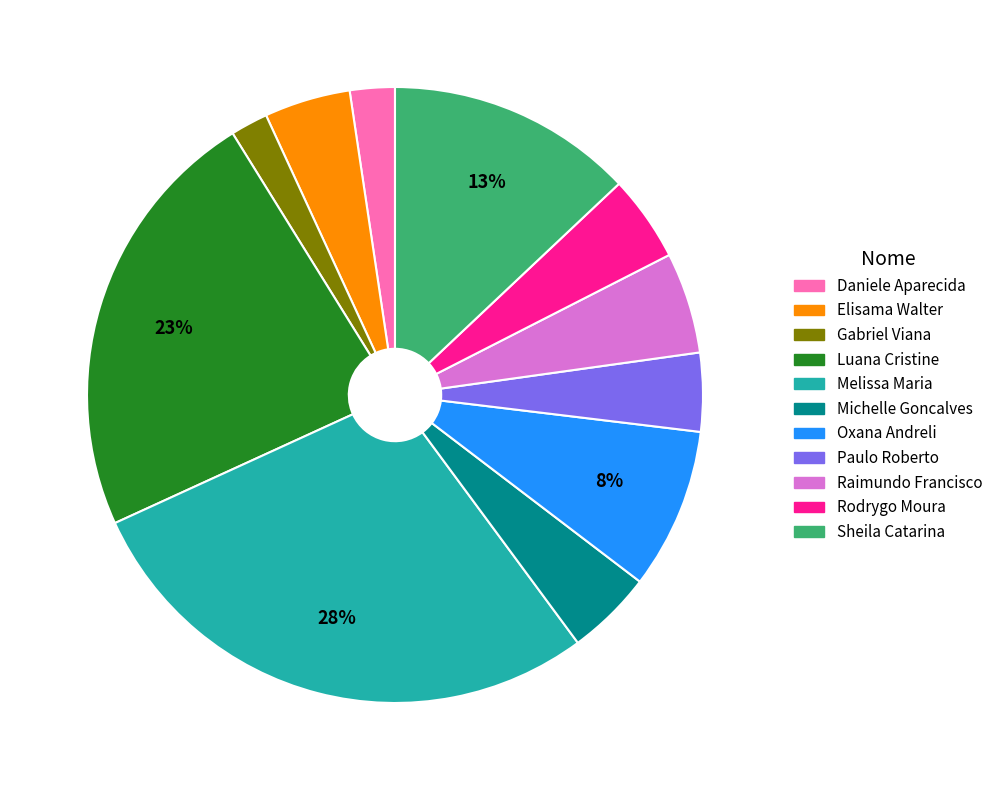

Is there a majority slice in this chart?

No